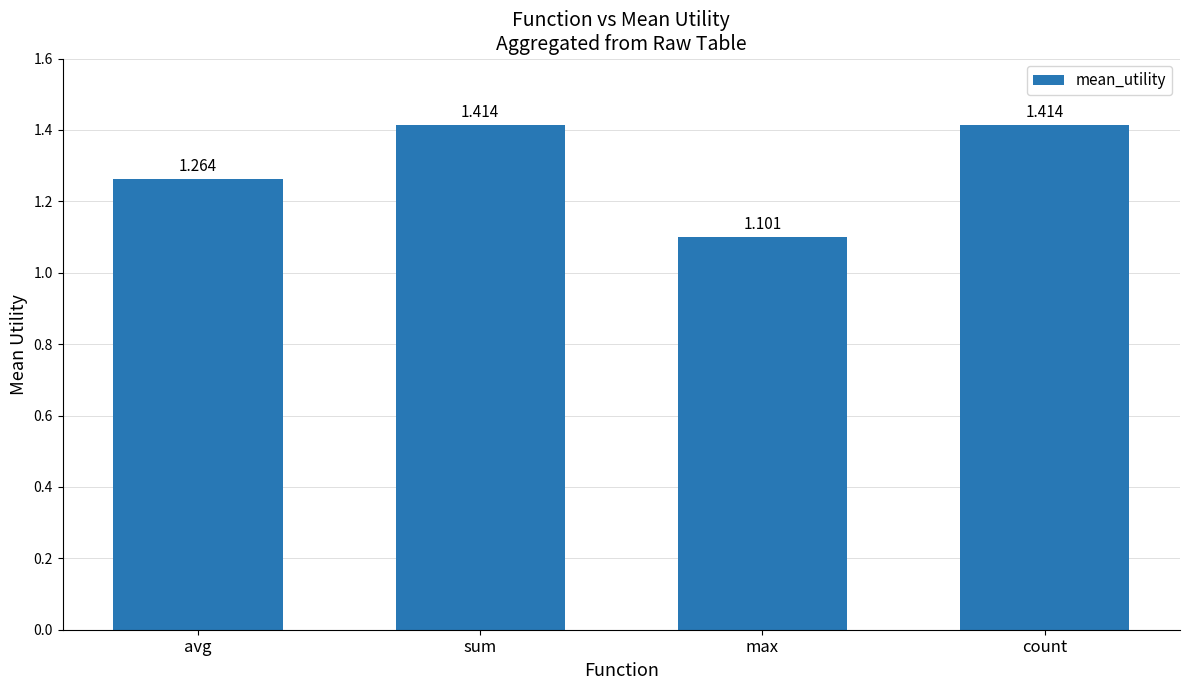

What is the label of the 3rd bar from the right?

sum